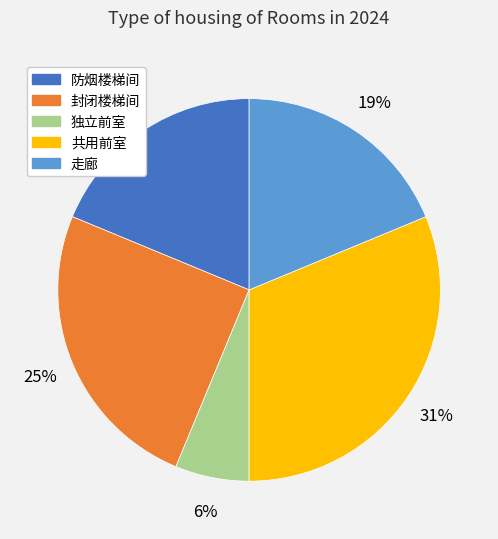

Which slice is the smallest?

独立前室